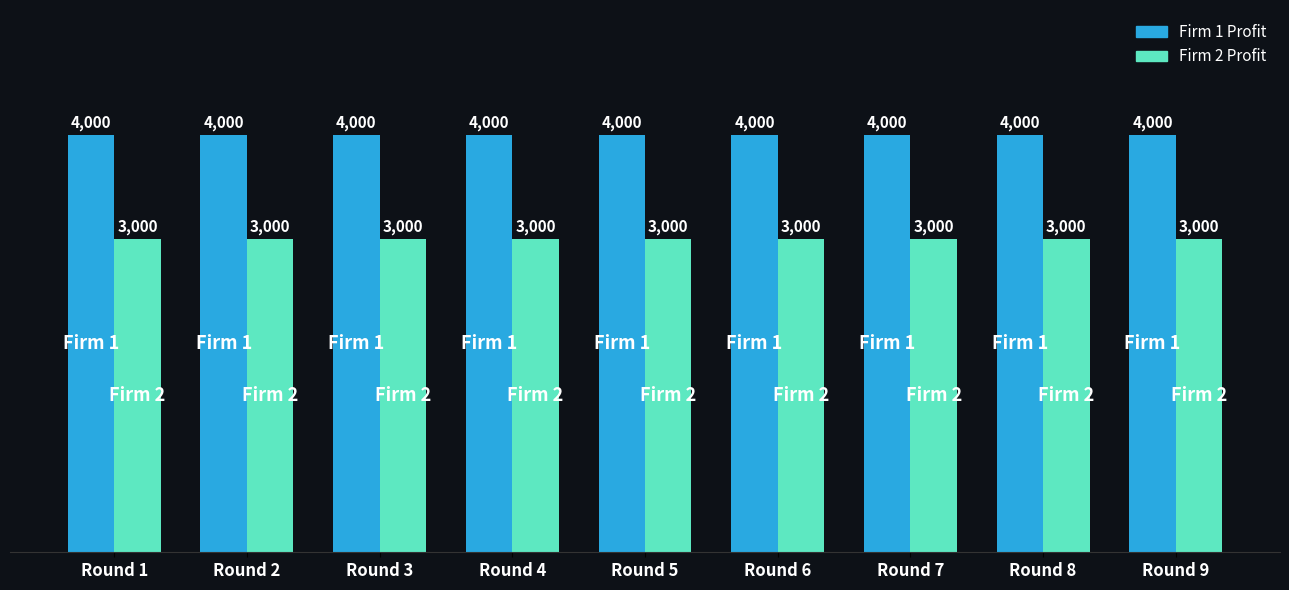

What is the greatest value displayed?

4000